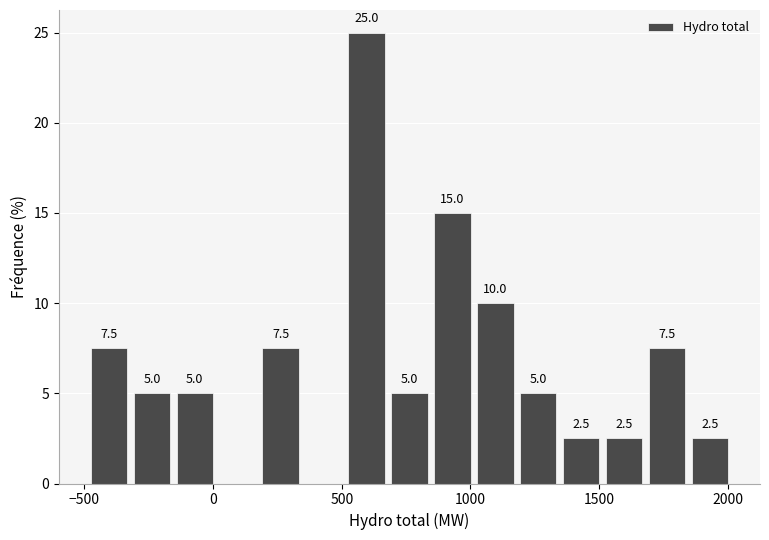

Read against the x-axis, roughly where is the centre of the tallest bar?

600